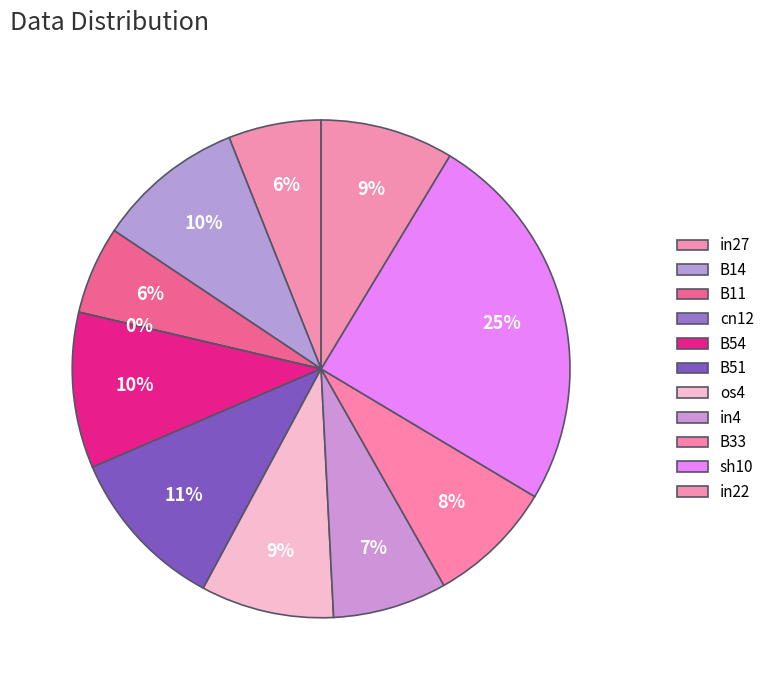

The B54 slice represents 1% of the pie. True or false?

False